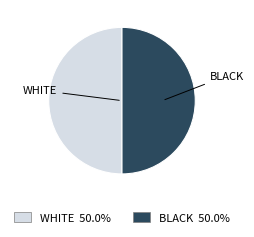

Combined, do BLACK and WHITE account for over 50%?

Yes